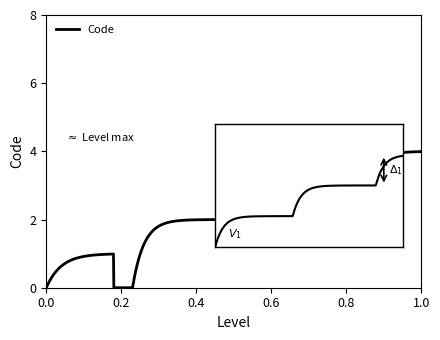

What is the difference between the maximum and minimum values?

4.0